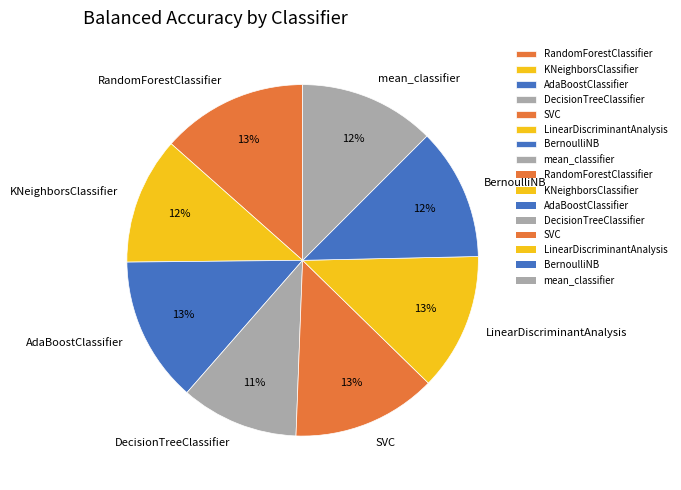

How many segments does this pie chart have?

8